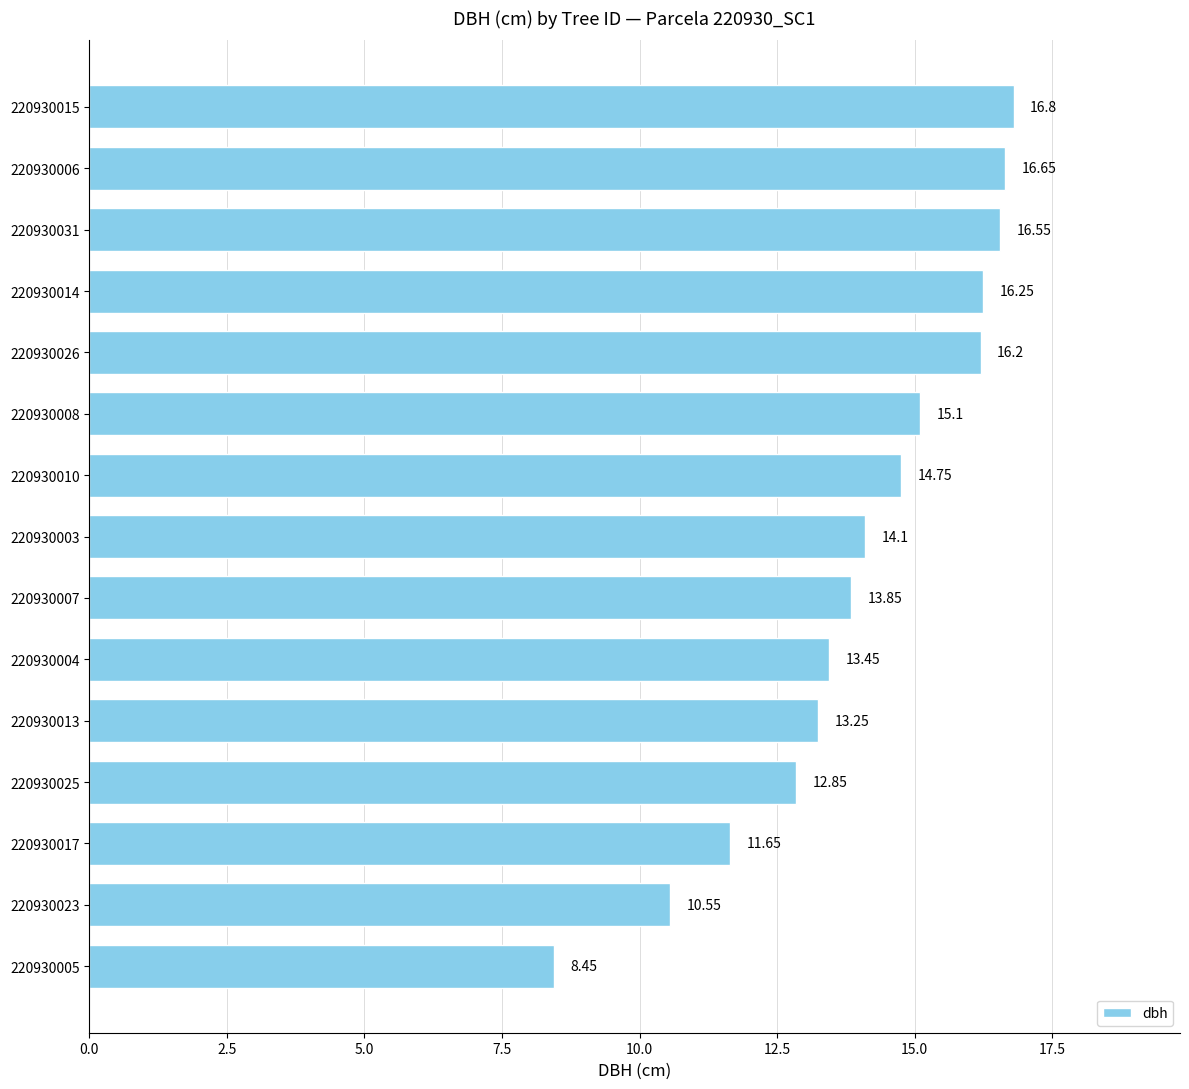

How many data points are less than 14?

7